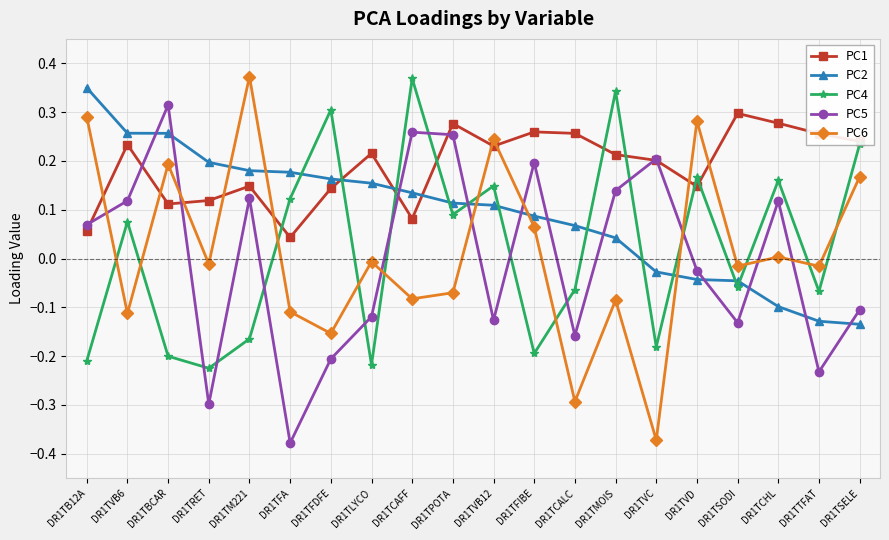

What is the label of the 4th point from the right?

DR1TSODI